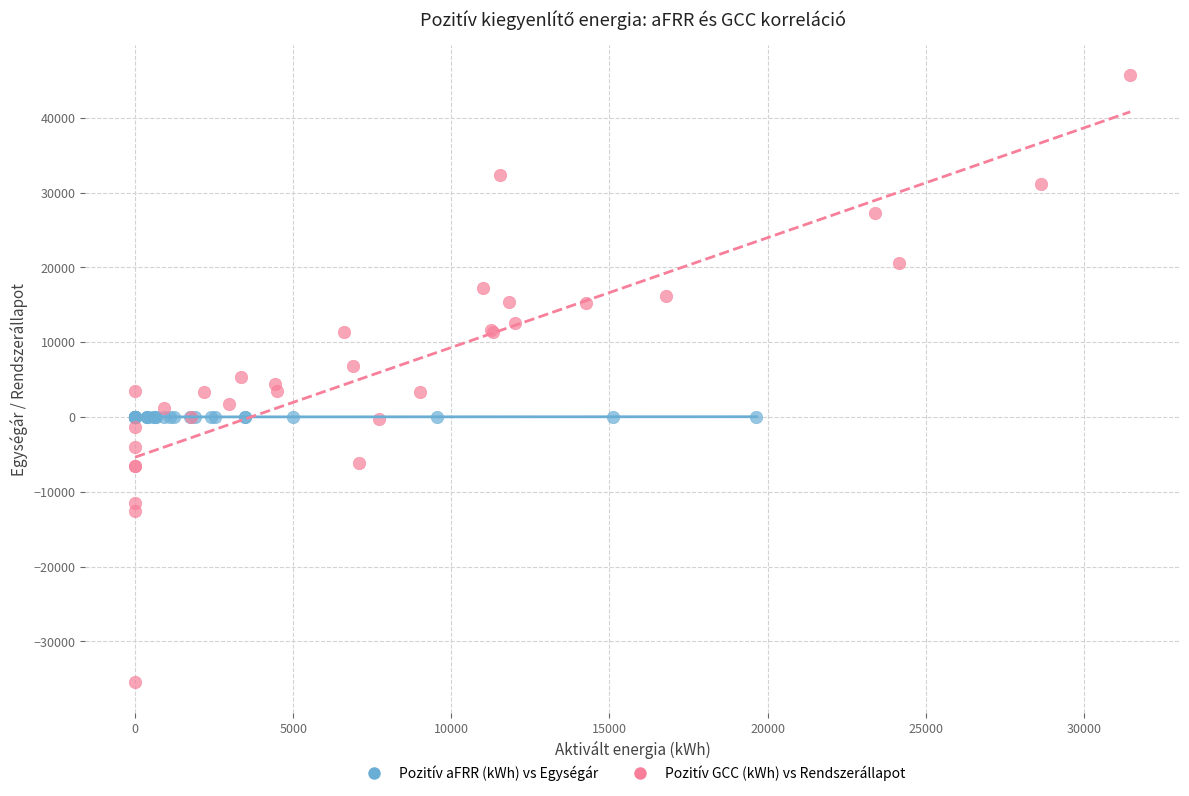

Which series has the largest Y range (max minus min)?

Pozitív GCC (kWh) vs Rendszerállapot